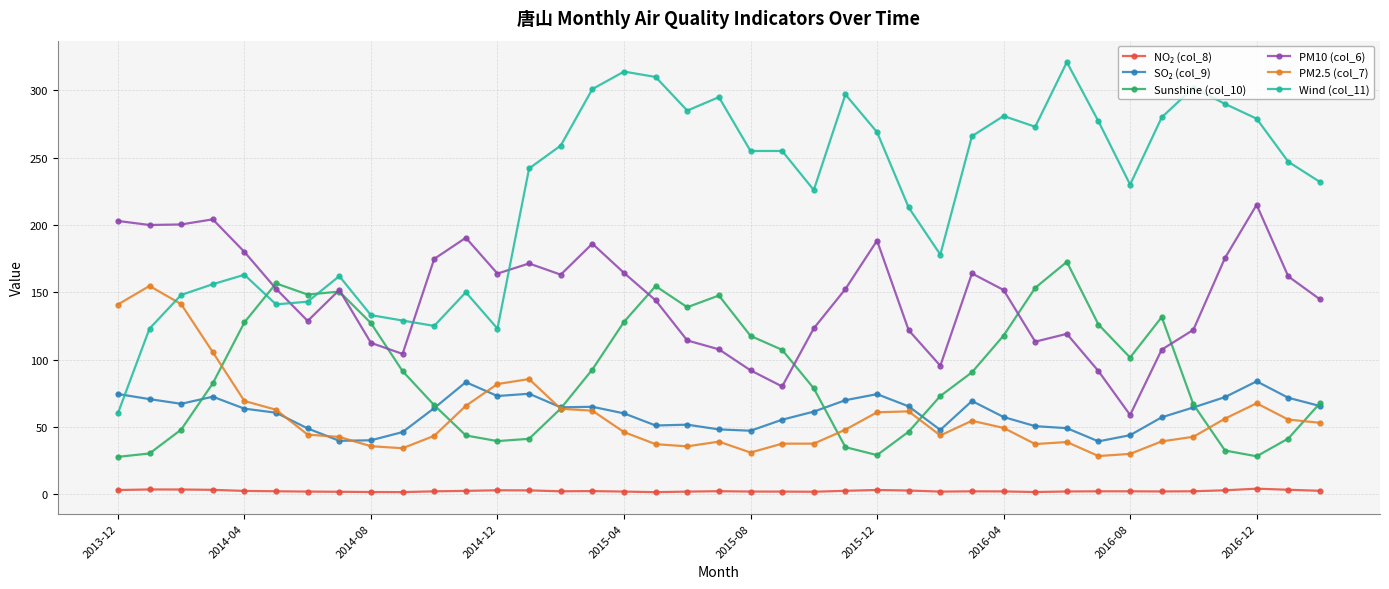

True or false: PM2.5 (col_7) and PM10 (col_6) cross at least once.

False